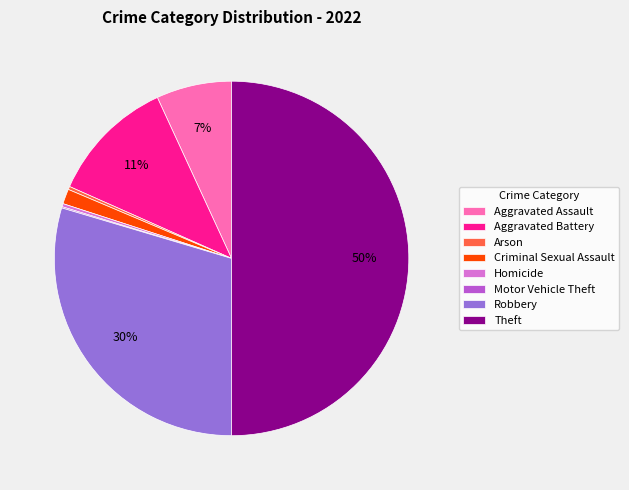

Between Arson and Aggravated Battery, which is larger?

Aggravated Battery